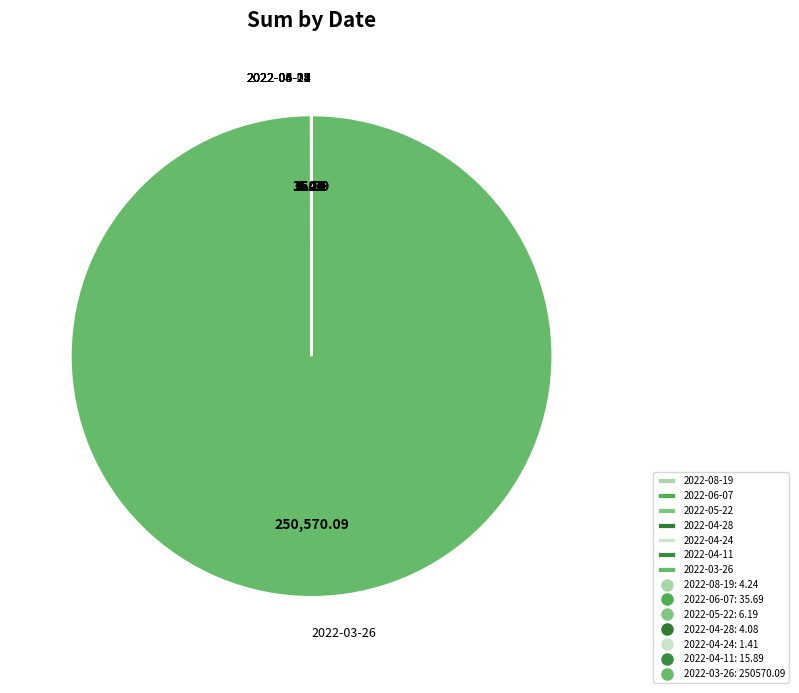

Which slice represents more than half of the pie?

2022-03-26